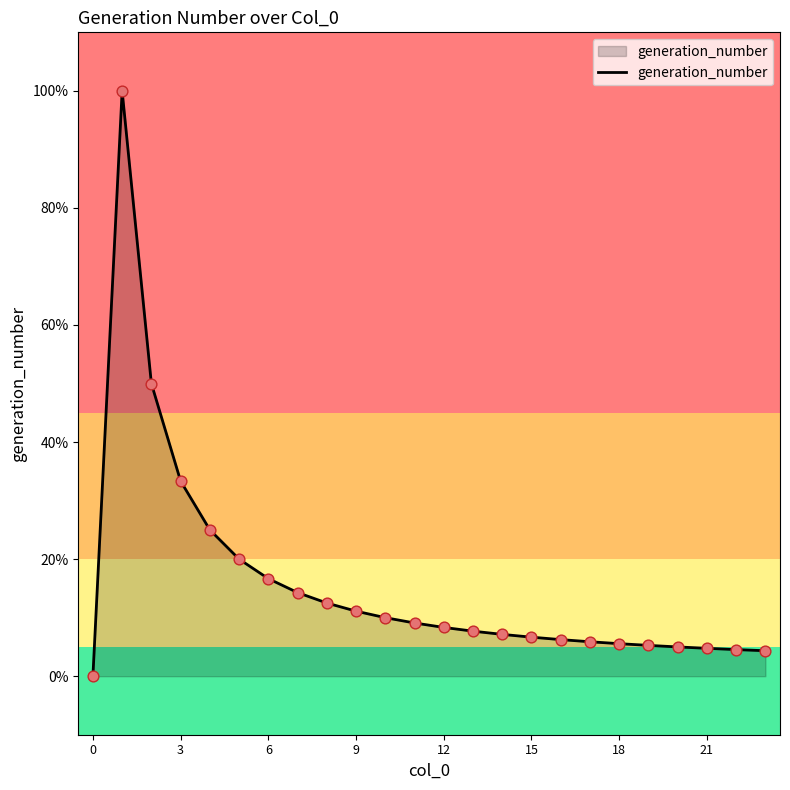

Is this an area chart (filled region under the line)?

Yes